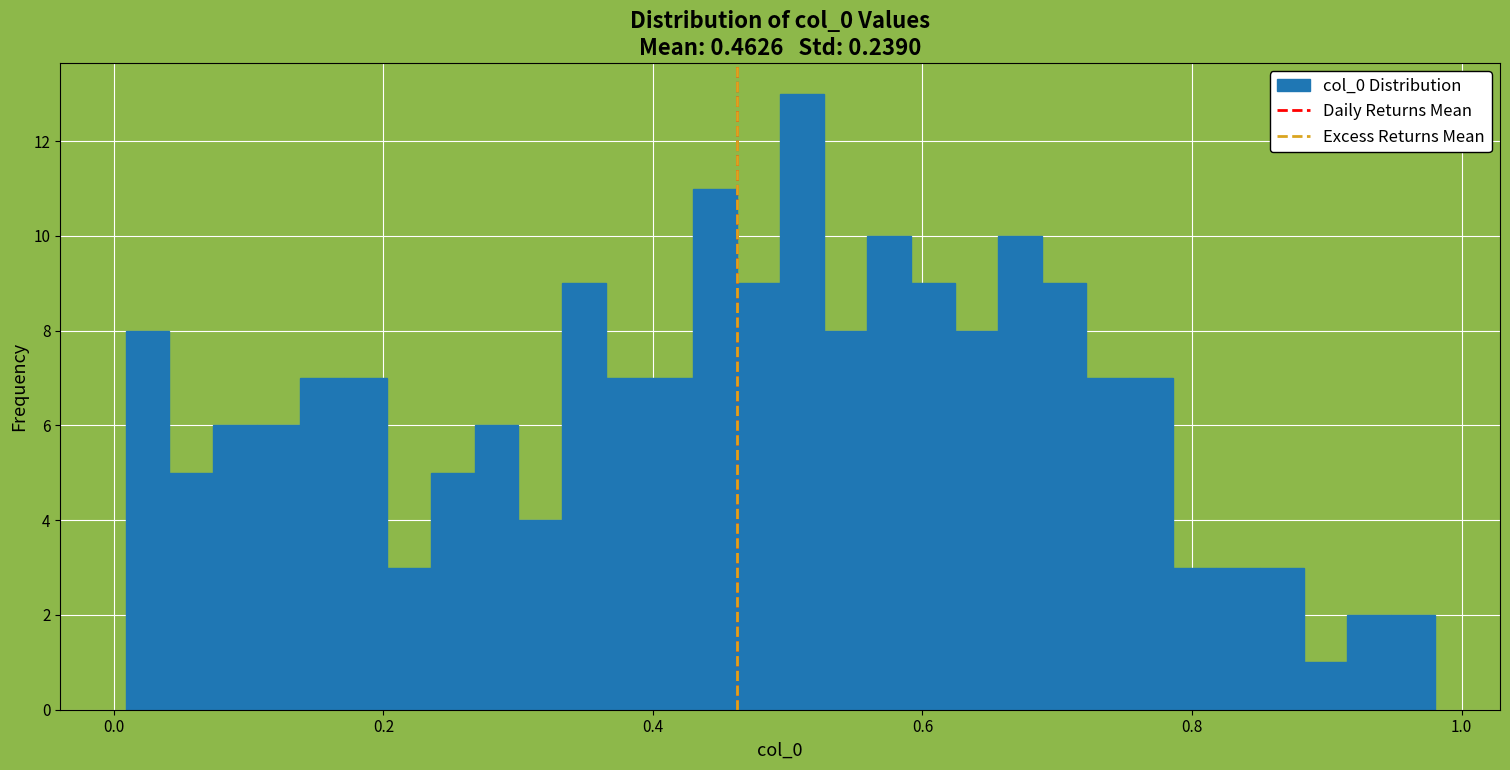

Read against the x-axis, roughly where is the centre of the tallest bar?

0.52